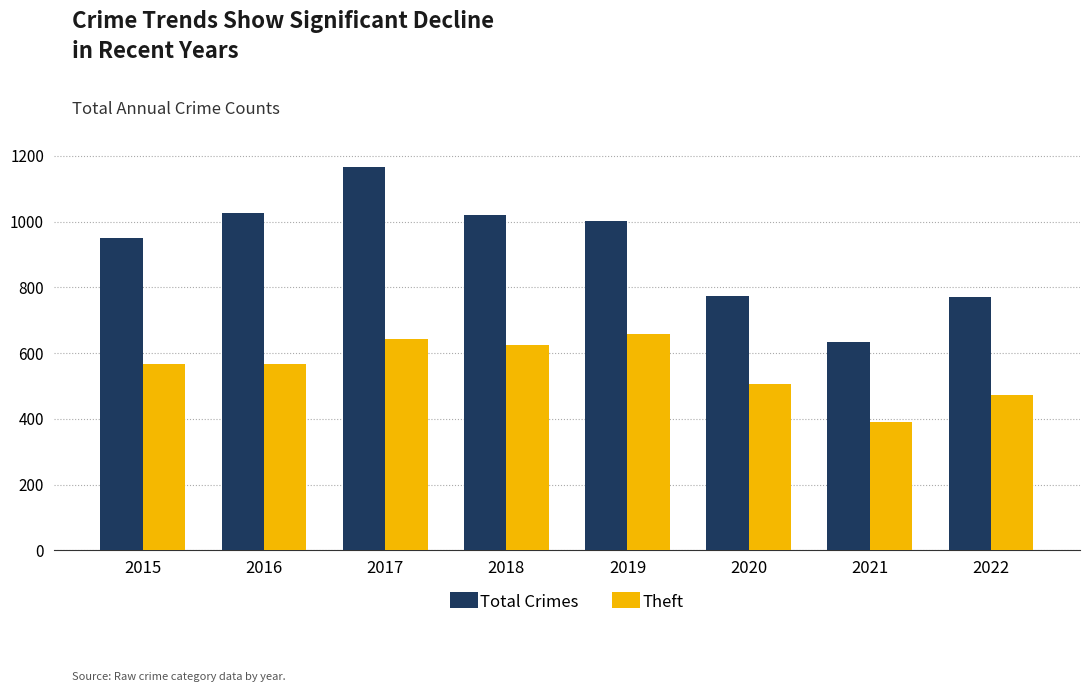

What is the spread (max minus min) of values at 2018?

393